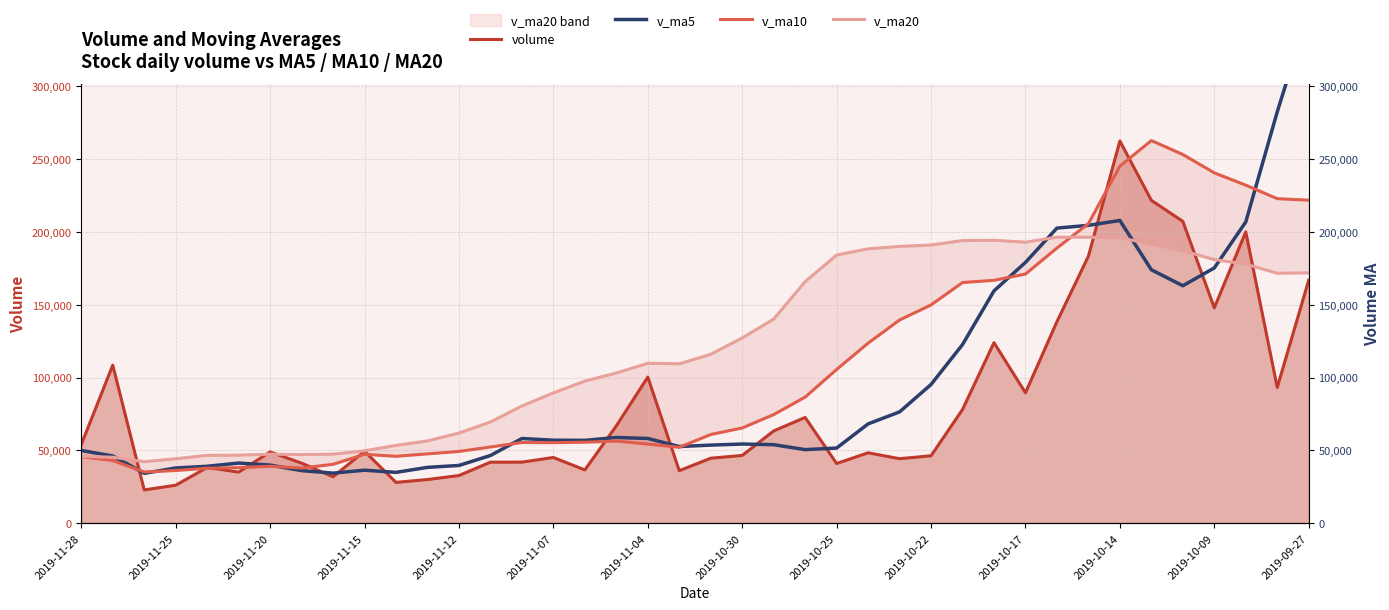

Reading right to left, what are all the values shown in this chart?

volume: 166929.8	93207.4	200078.6	147941.6	207315.4	221760.8	262529.1	183394.6	138422.9	89564.3	123984.0	78077.0	46308.4	44288.9	48333.4	40977.7	72625.6	63370.0	46513.1	44634.0	36028.9	100363.2	66841.0	36572.7	45132.0	41924.0	41909.0	32715.4	29973.0	27998.2	49374.0	31865.7	41229.6	48935.7	35081.0	38275.0	26063.4	22838.9	108537.3	53995.5
v_ma5: 351588.7	282573.6	206921.4	175323.4	163094.5	174060.7	207925.1	204588.3	202684.6	179134.4	159579.0	122688.6	95271.3	76444.5	68198.3	51597.1	50506.8	53919.1	54364.0	53624.1	52634.3	58181.8	58876.0	56888.0	56987.6	58166.6	46475.7	39650.6	38330.7	34903.9	36393.9	34385.3	36088.1	39880.7	41297.2	39077.4	37916.9	34238.8	46159.1	49942.0
v_ma10: 221852.7	222932.1	232187.5	240647.8	253258.2	262824.7	245249.4	205754.8	189004.0	171114.4	166819.9	165306.8	149929.8	139564.5	123666.4	105588.0	86597.7	74595.2	65404.2	60911.2	52115.7	54344.3	56397.6	55626.0	55305.8	55400.4	52328.8	49263.3	47609.3	45945.8	47280.3	40430.5	37869.4	39105.7	38100.6	37735.7	36151.1	35163.5	43019.9	45619.6
v_ma20: 171942.2	171683.7	177963.9	181056.4	187174.7	191552.5	196166.6	196396.7	196459.8	193003.7	194336.3	194119.5	191058.7	190106.2	188462.3	184206.4	165923.5	140175.0	127204.1	116012.8	109467.8	109825.6	103163.7	97595.2	89486.1	80494.2	69463.2	61929.3	56506.8	53428.5	49698.0	47387.4	47133.5	47365.8	46703.2	46568.1	44239.9	42213.4	45314.6	45782.7